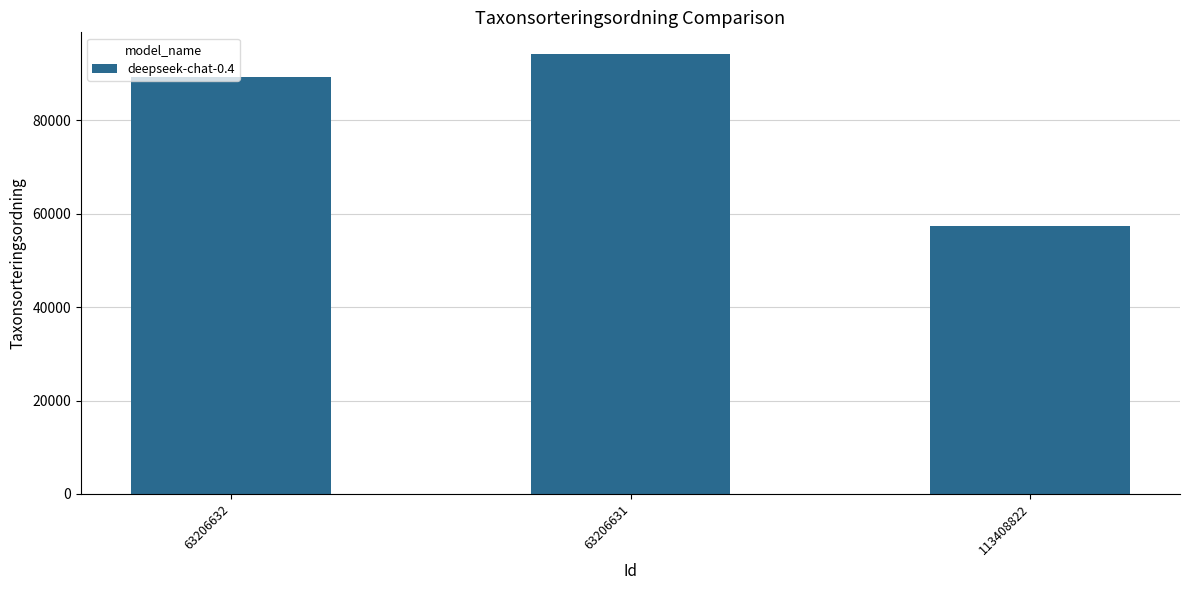

What is the value of the 2nd bar from the left?

94121